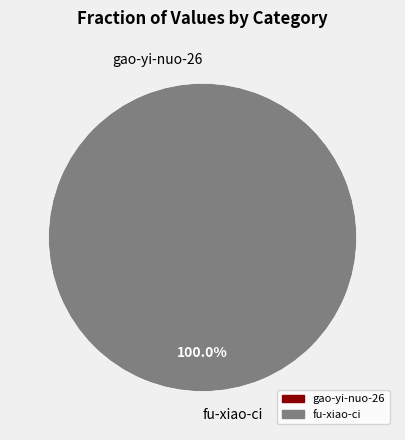

Is the sum of fu-xiao-ci and gao-yi-nuo-26 greater than half?

Yes